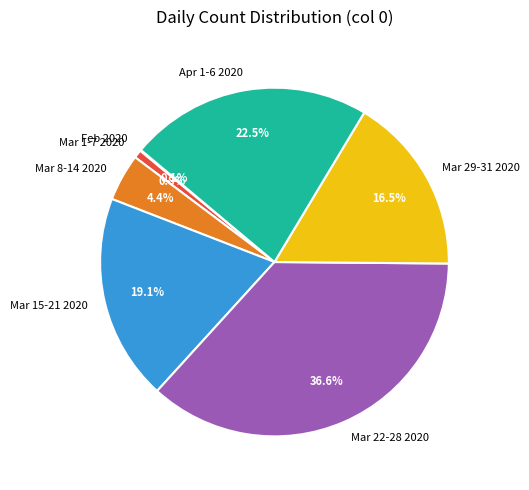

What portion of the pie excludes Mar 22-28 2020?

63.4%